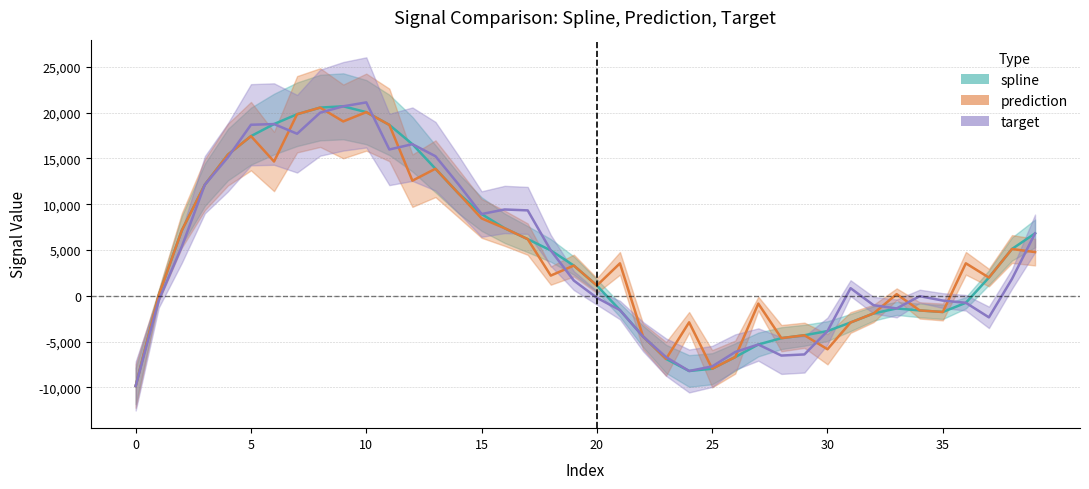

Is this an area chart (filled region under the line)?

No